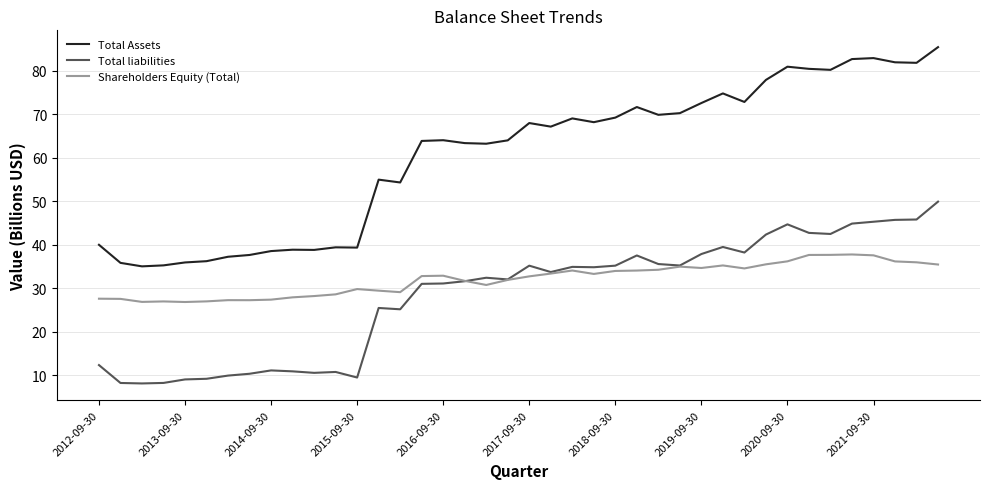

True or false: Total liabilities has more than 0 interior local peaks.

True